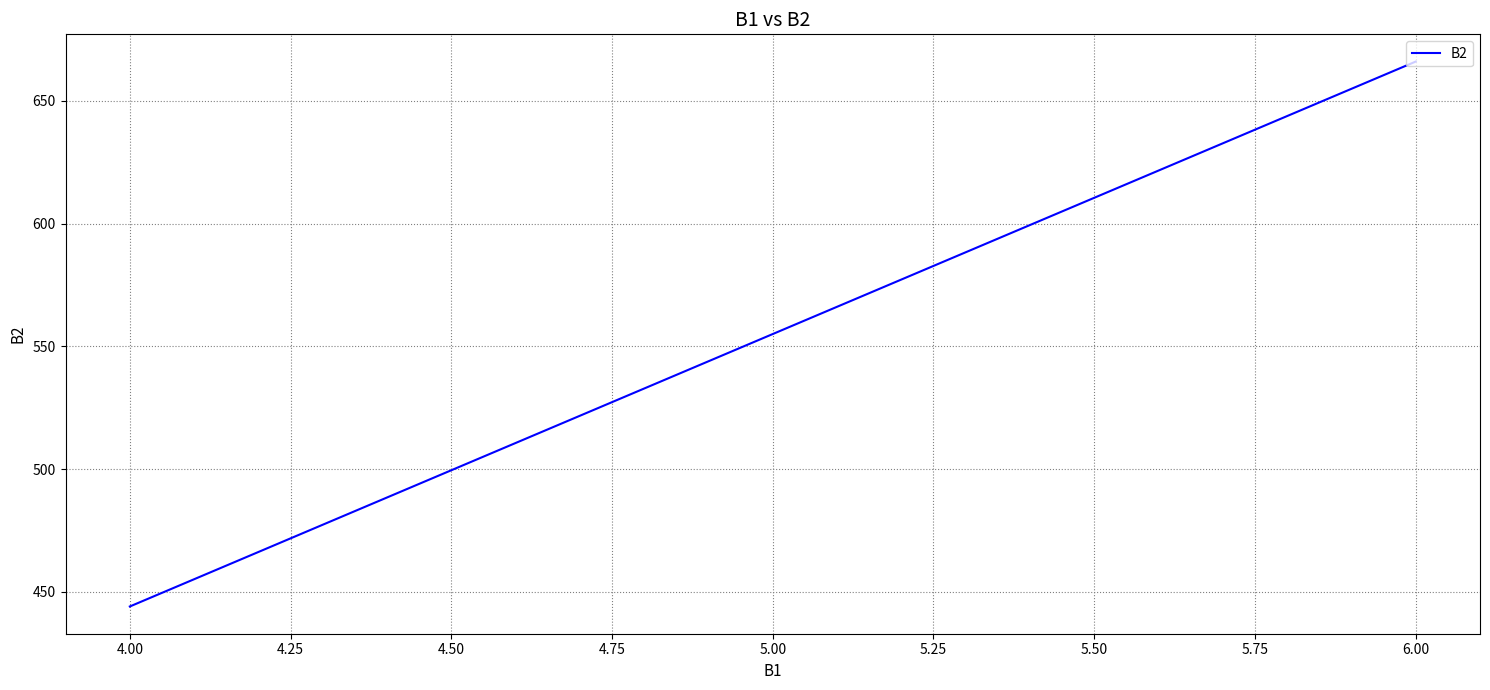

Rank the categories by value from highest to lowest.

6.00, 5.00, 4.00